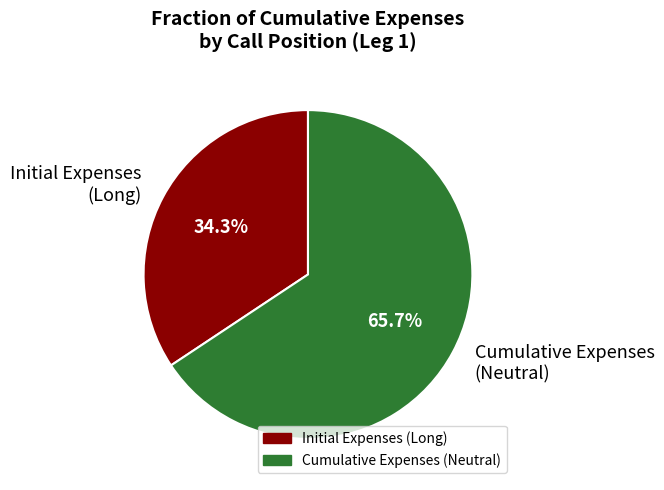

How many segments does this pie chart have?

2